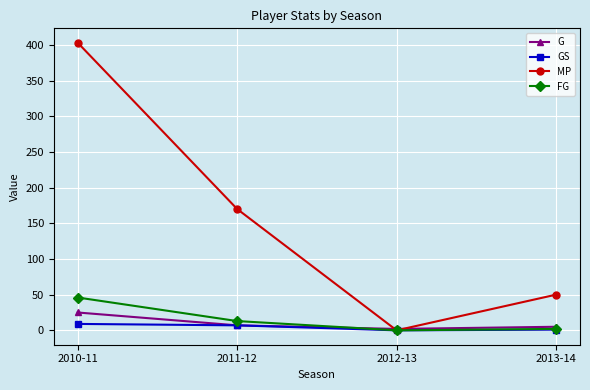

What is the sum of all G values?

39